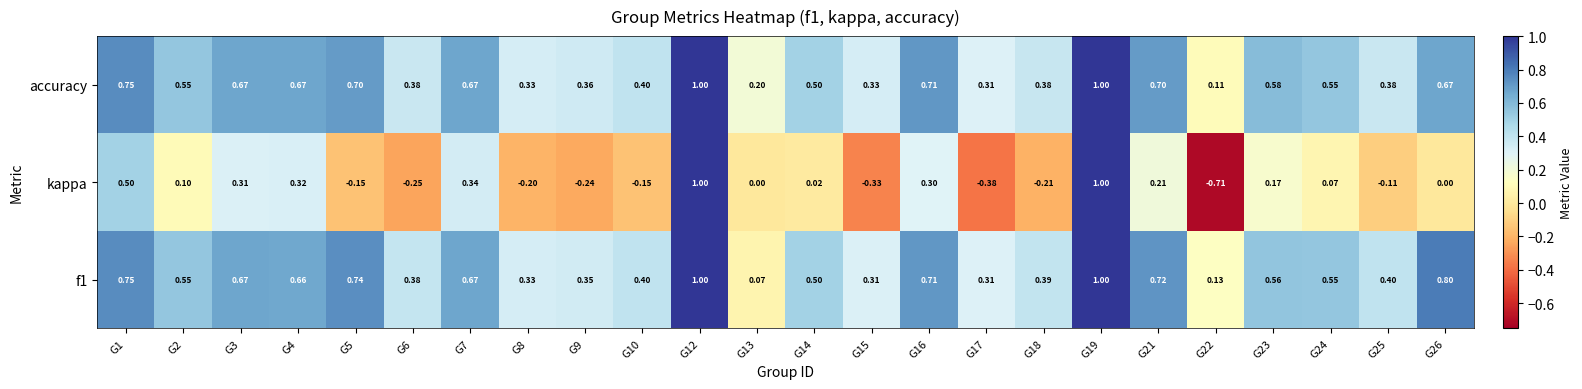

At how many categories does at least one series exceed 0?

24